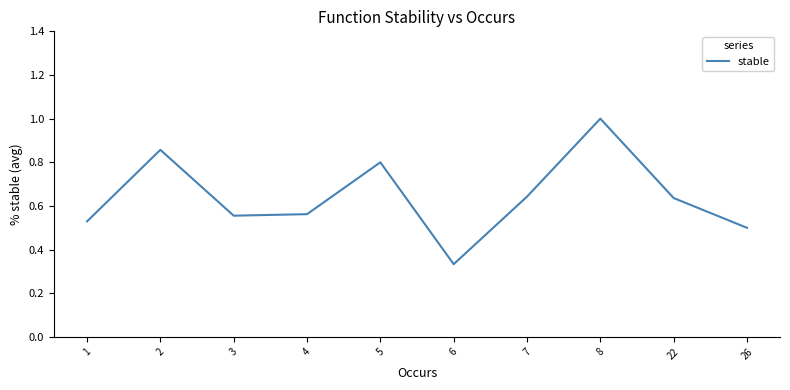

Between 7 and 4, which is larger?

7